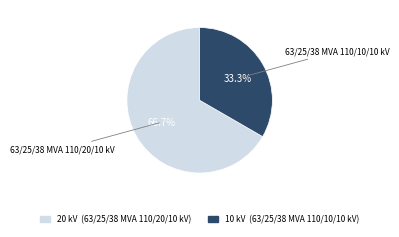

Is there a majority slice in this chart?

Yes